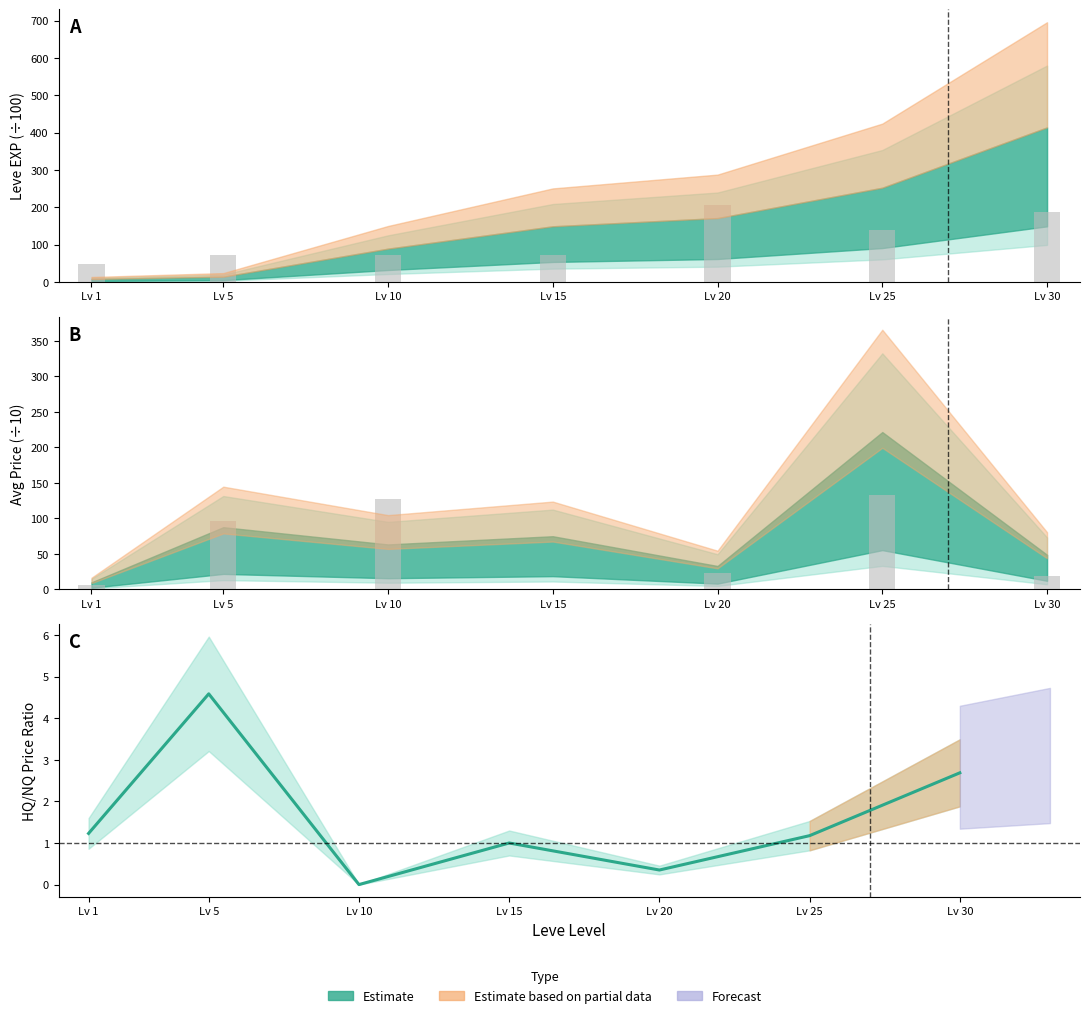

What is the average value of the Leve Gil (scaled) series?

114.3